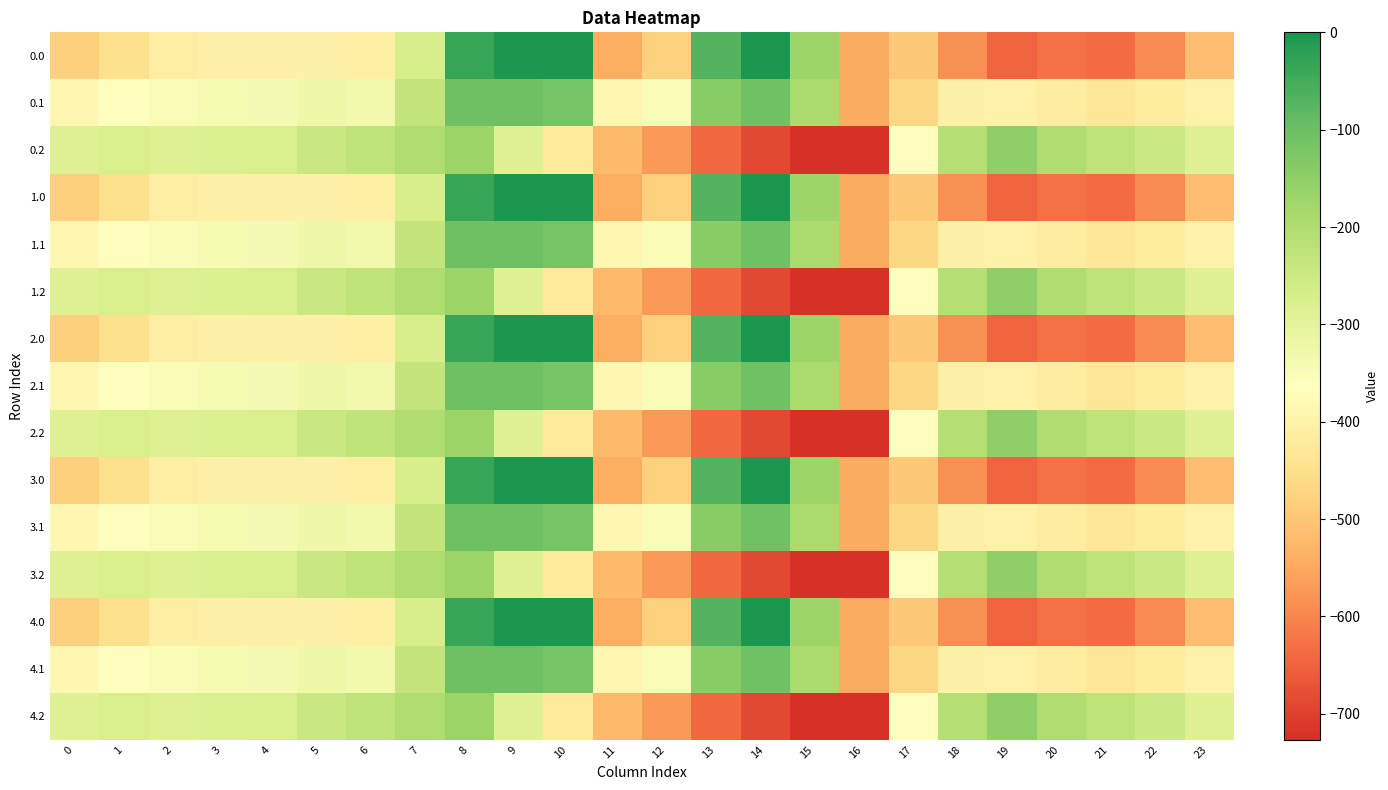

What is the spread (max minus min) of values at 15?

553.0